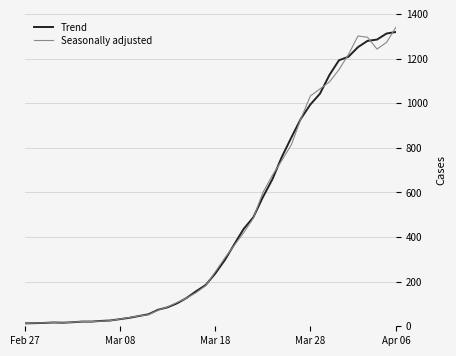

At how many categories does at least one series exceed 724?

13